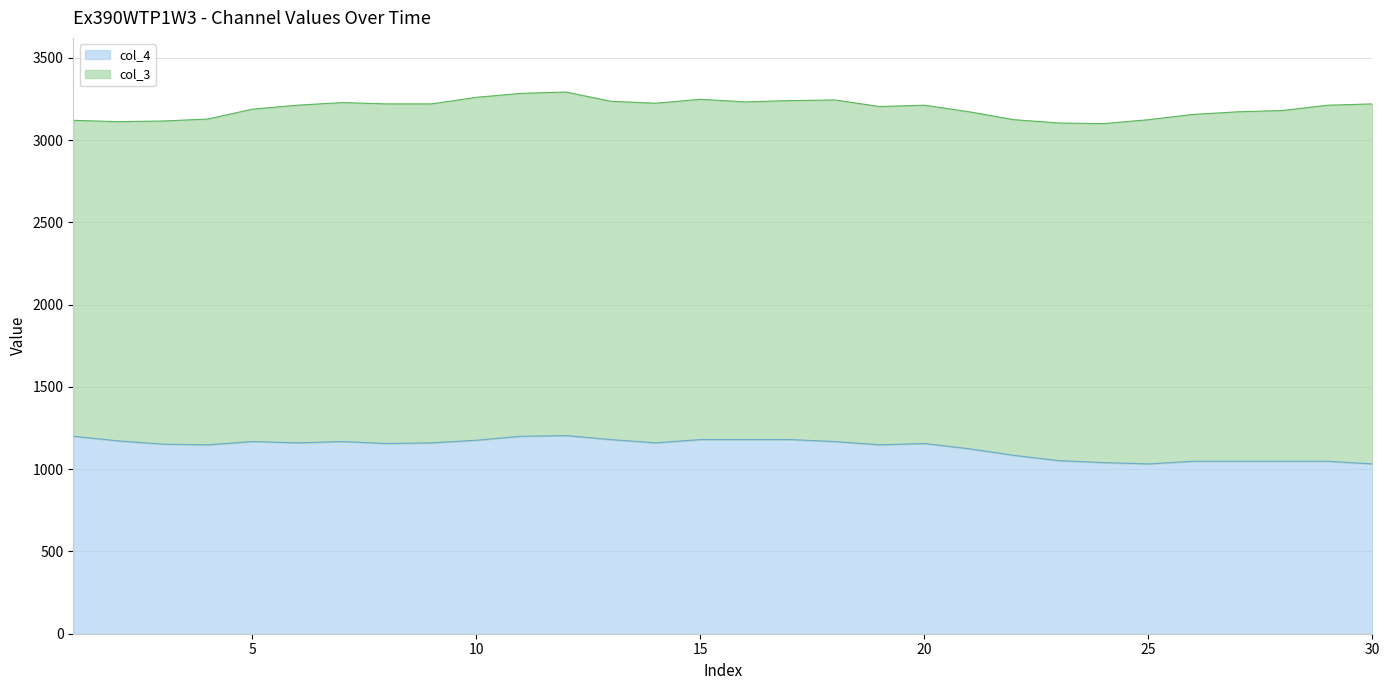

The chart shows a value of 1180 at 13. True or false?

True